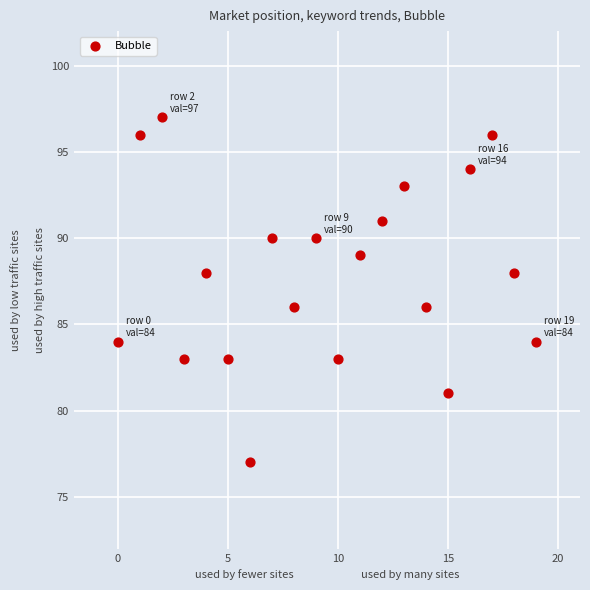

What is the range of Y values (max minus min)?

20